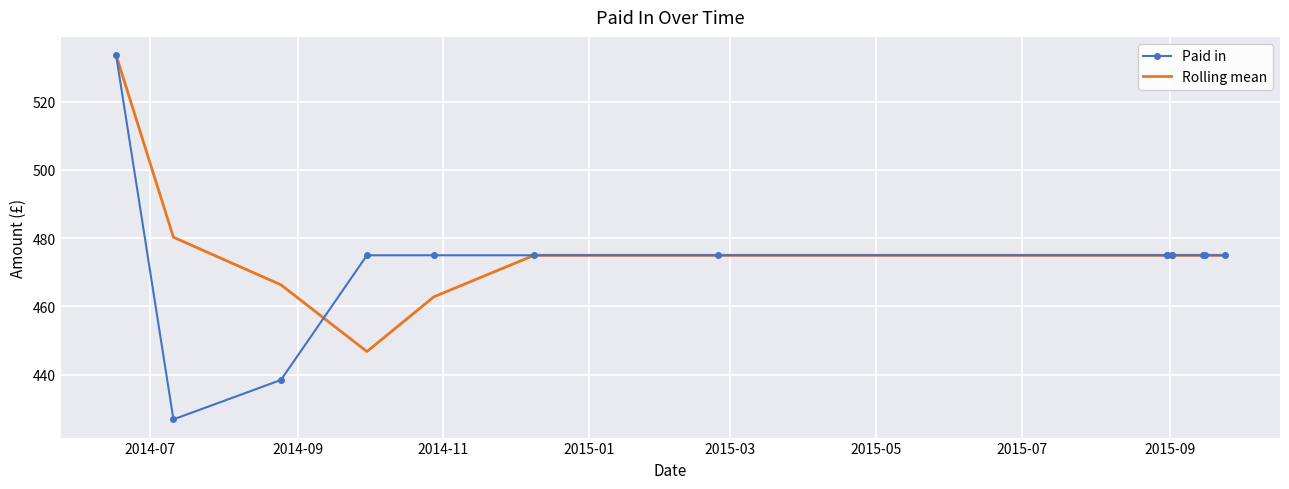

At how many categories does at least one series exceed 489?

1